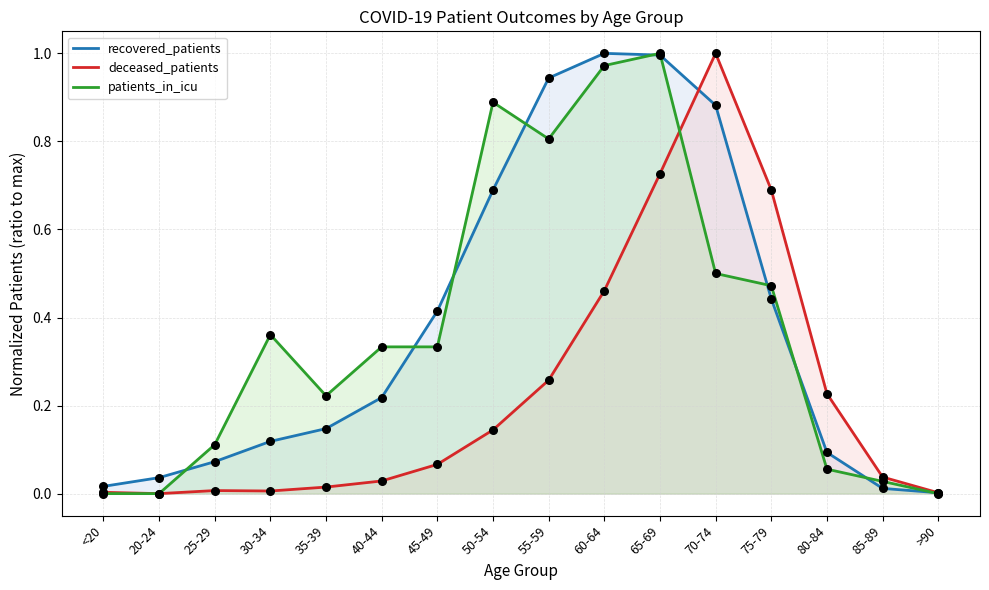

Which series has the largest total across all categories?

recovered_patients